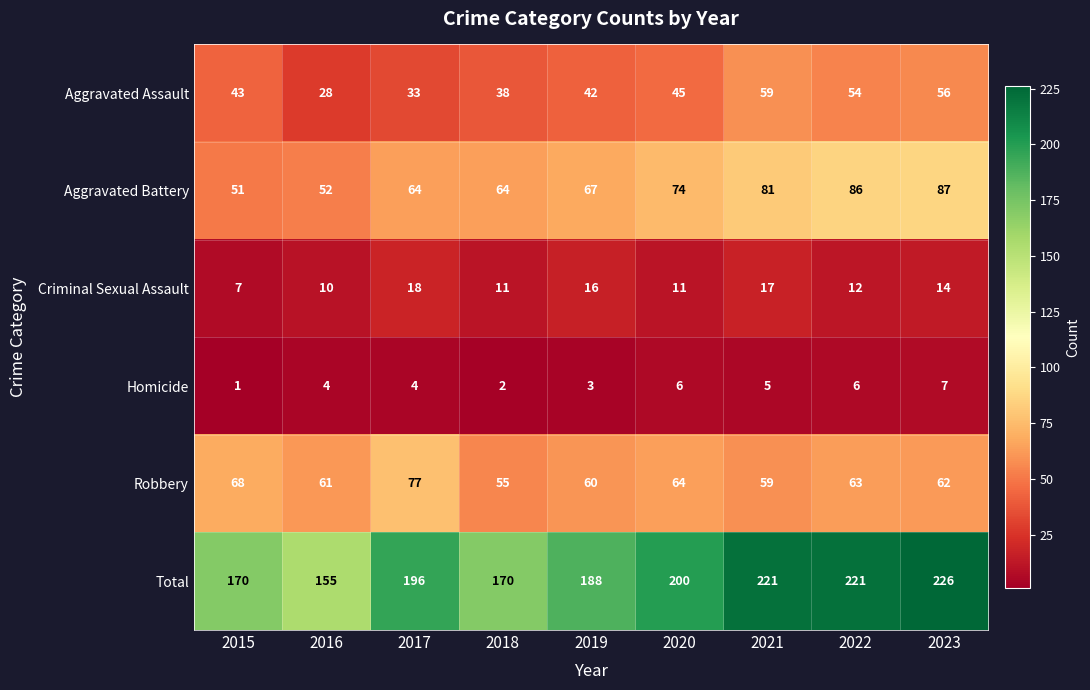

Rank the series at 2023 from lowest to highest value.

Homicide, Criminal Sexual Assault, Aggravated Assault, Robbery, Aggravated Battery, Total